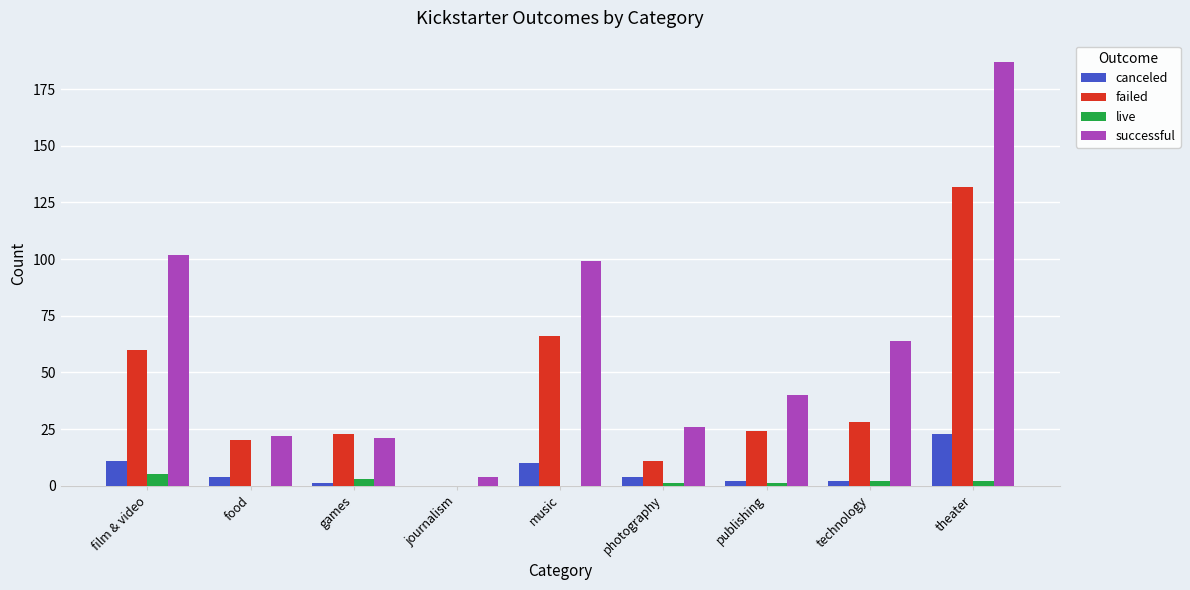

What are all the series names shown in the legend?

canceled, failed, live, successful